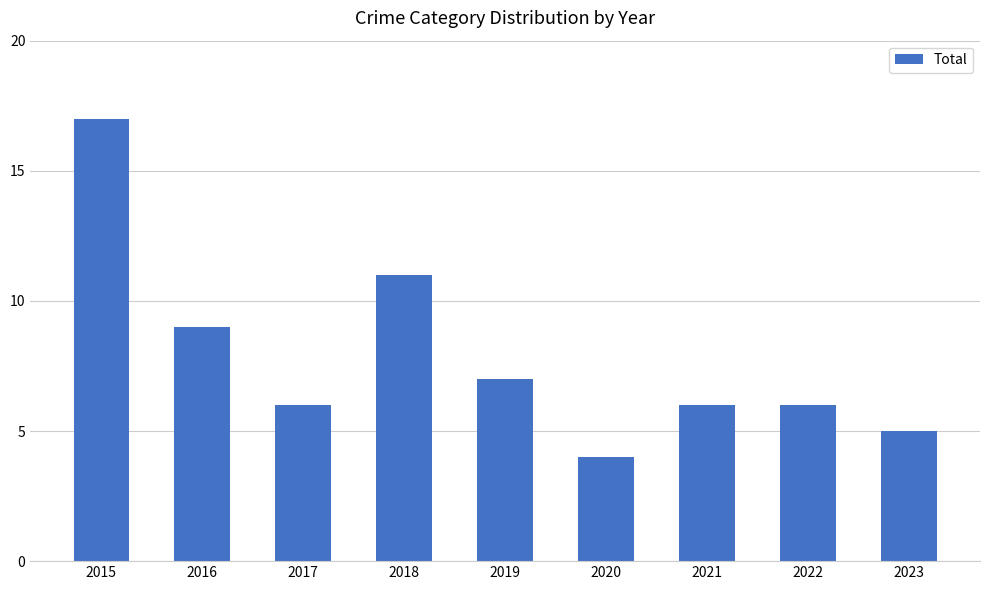

What is the maximum value shown in the chart?

17